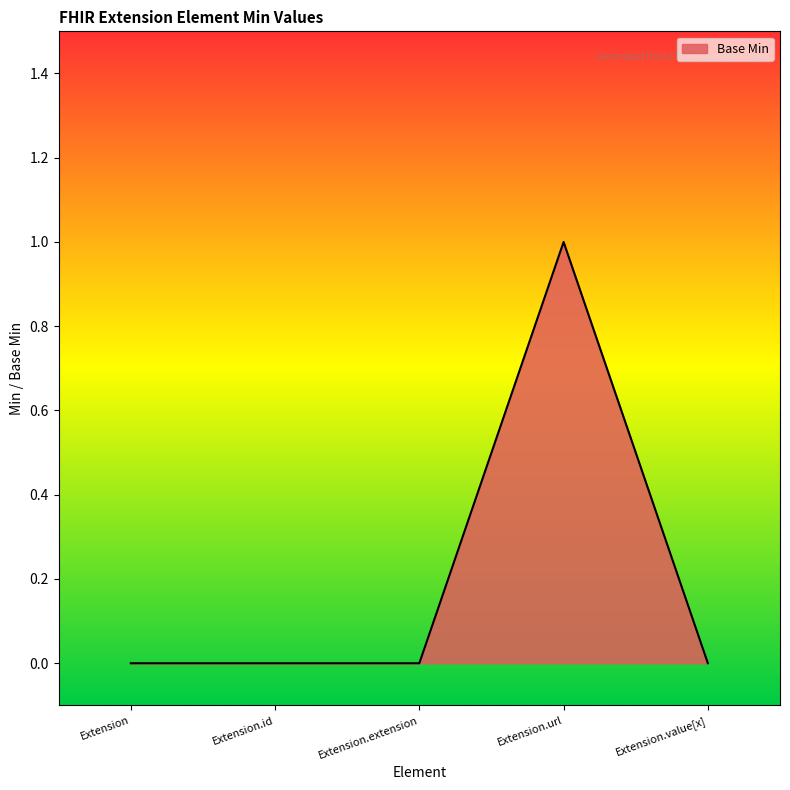

Between Extension.value[x] and Extension.url, which is larger?

Extension.url